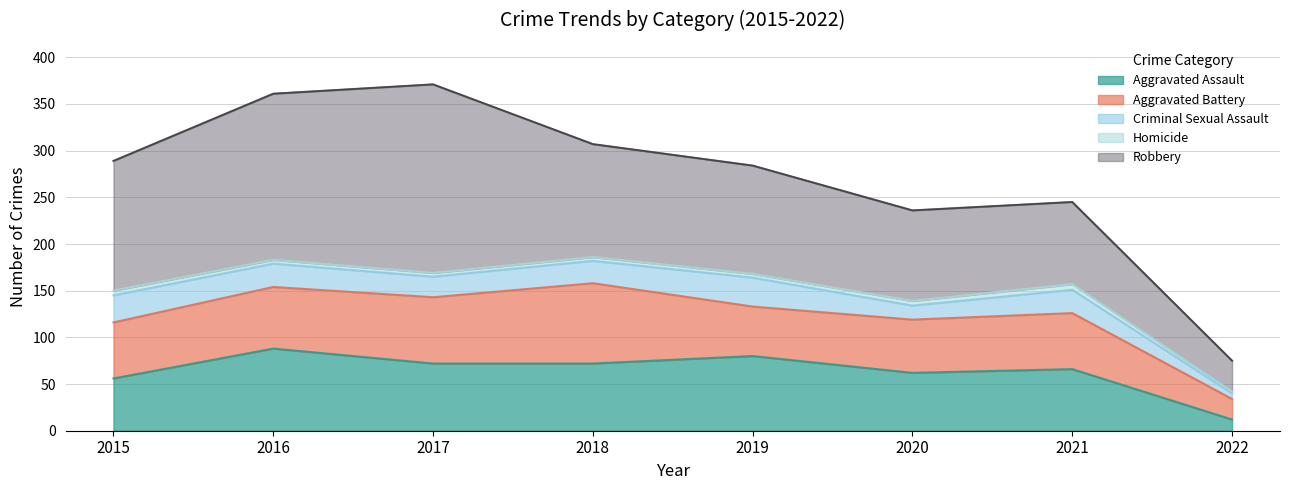

What value does the Aggravated Assault series have at 2022, to the nearest 5?

10